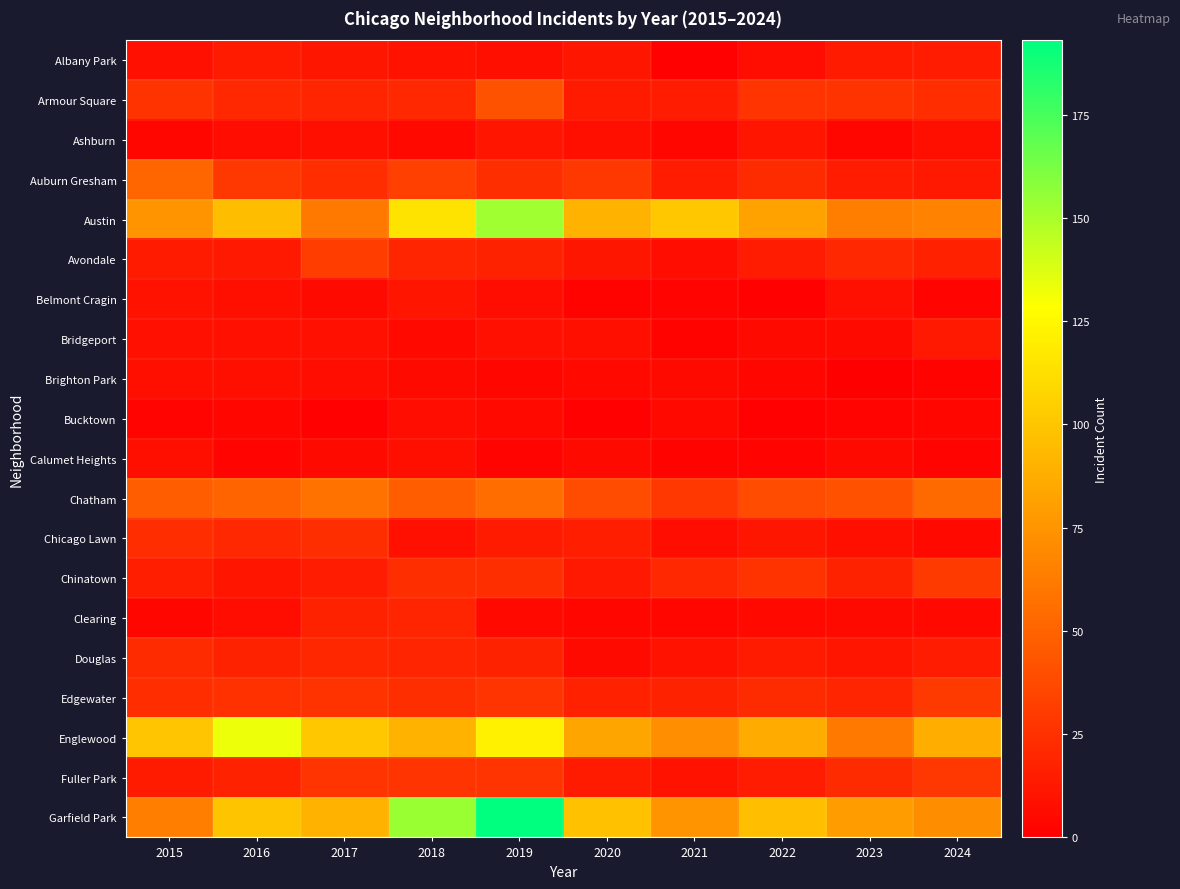

Which series has the largest total across all categories?

Garfield Park